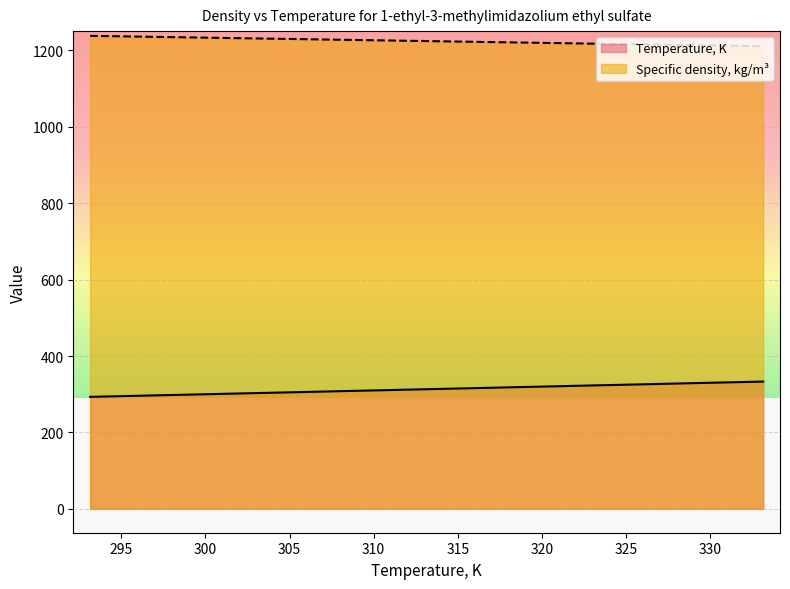

True or false: Temperature, K and Specific density, kg/m³ intersect in this chart.

False